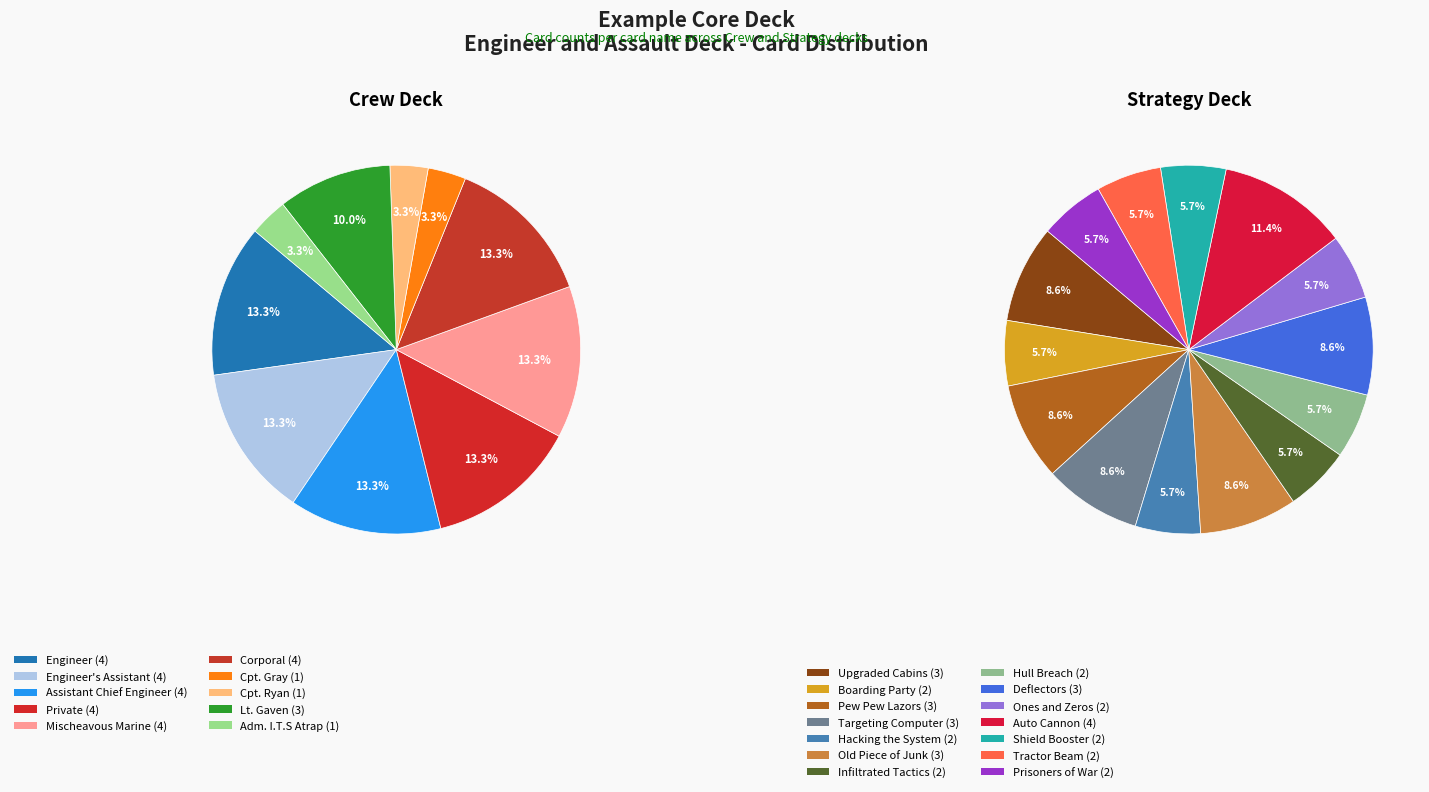

Which series changed the most between Private and Cpt. Gray?

Crew Deck